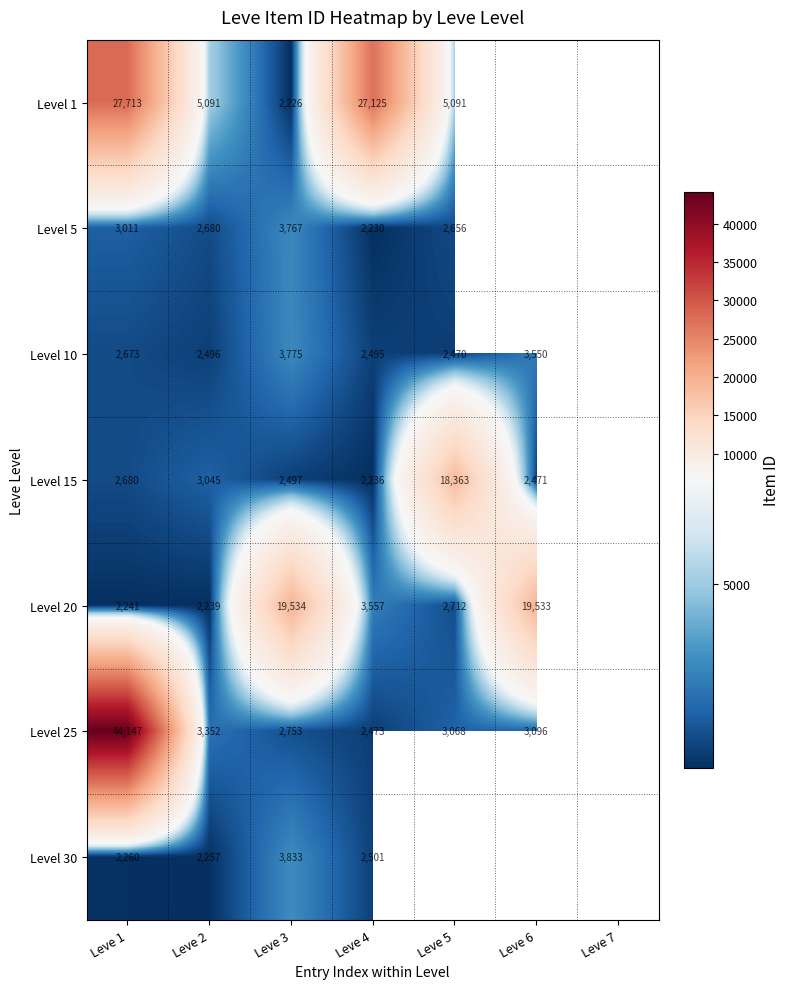

Rank the series at Leve 3 from lowest to highest value.

Level 1, Level 15, Level 25, Level 5, Level 10, Level 30, Level 20